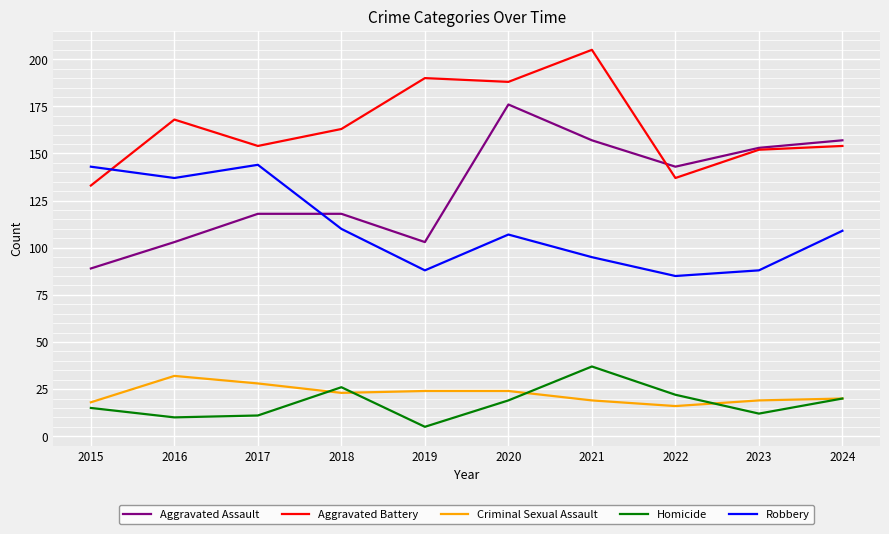

Which series has the largest total across all categories?

Aggravated Battery